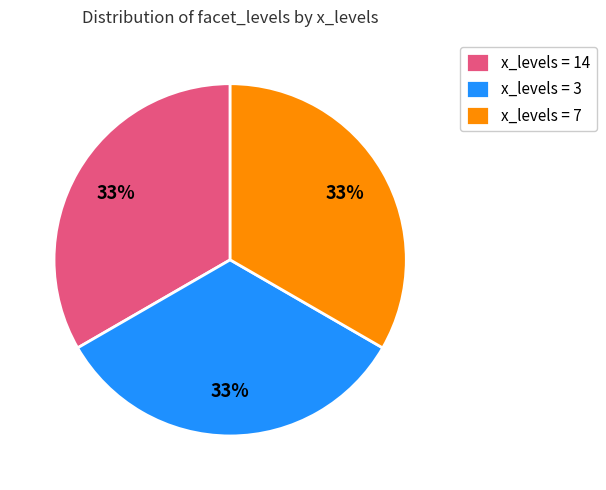

Count the number of slices in the pie.

3